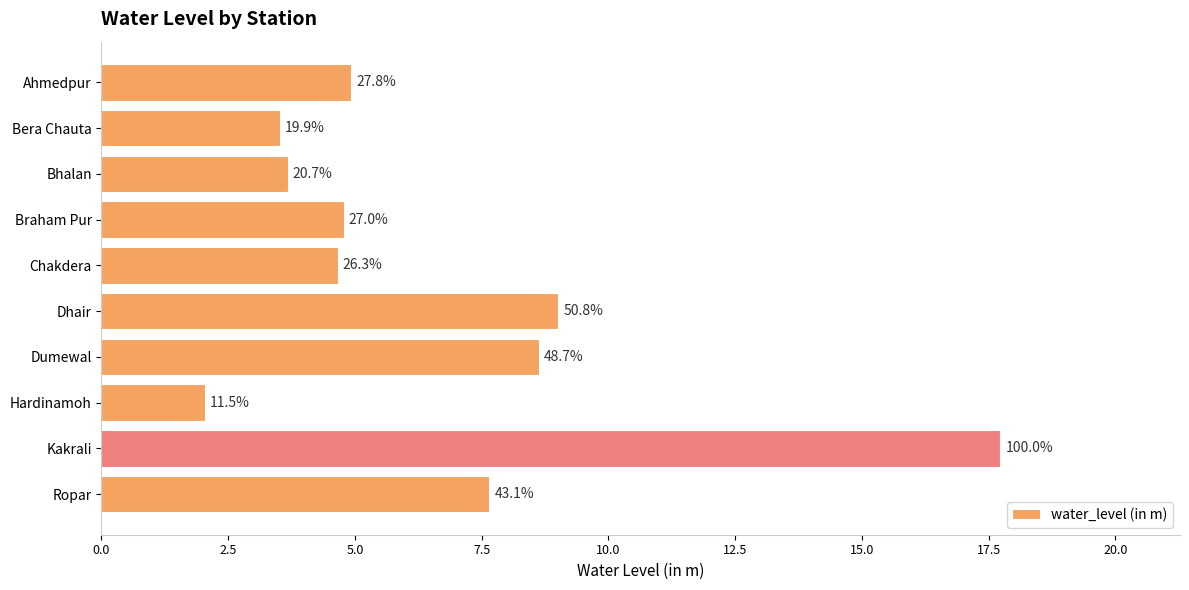

Are the bars horizontal?

Yes